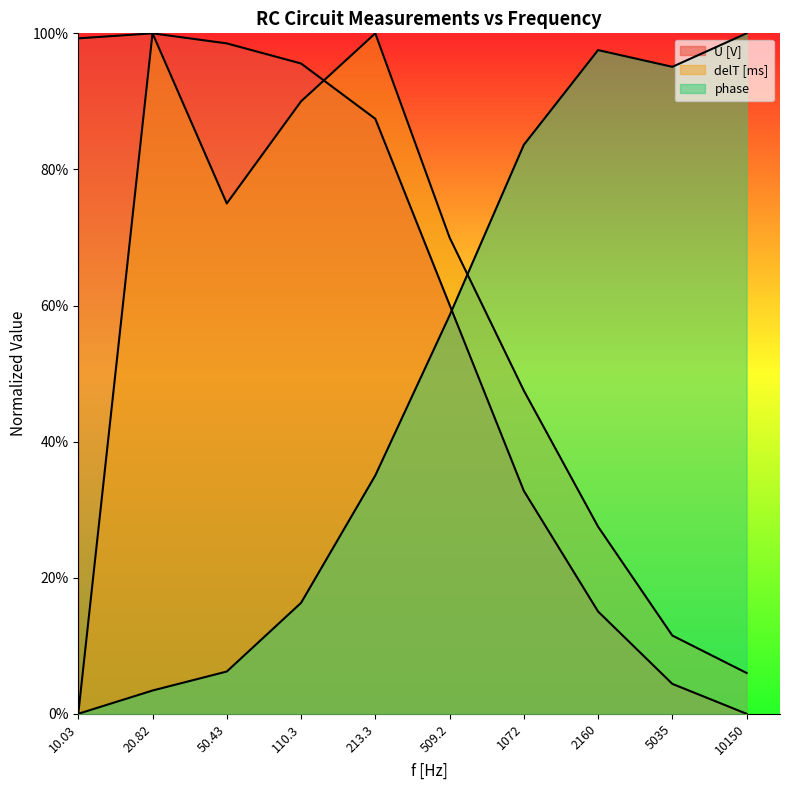

What is the label of the 3rd point from the left?

50.43